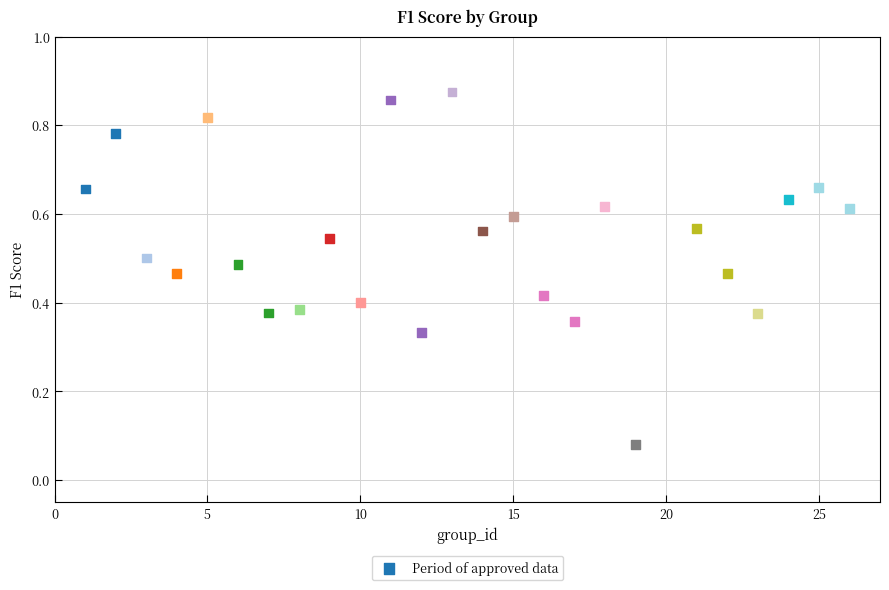

What is the range of X values (max minus min)?

25.0